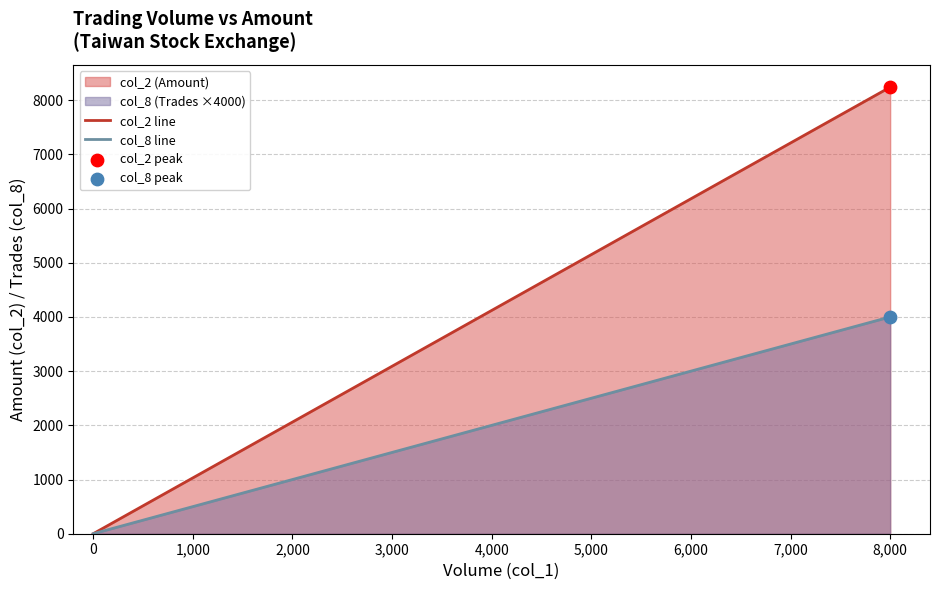

Which series reaches the maximum Y coordinate?

col_2 line